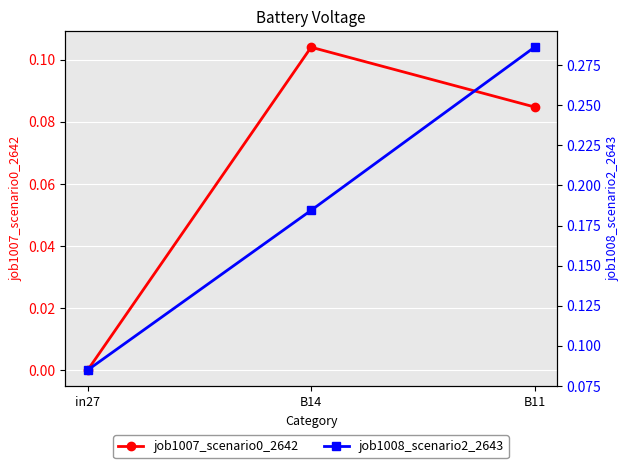

What is the difference between the highest and lowest values at B14?

0.1